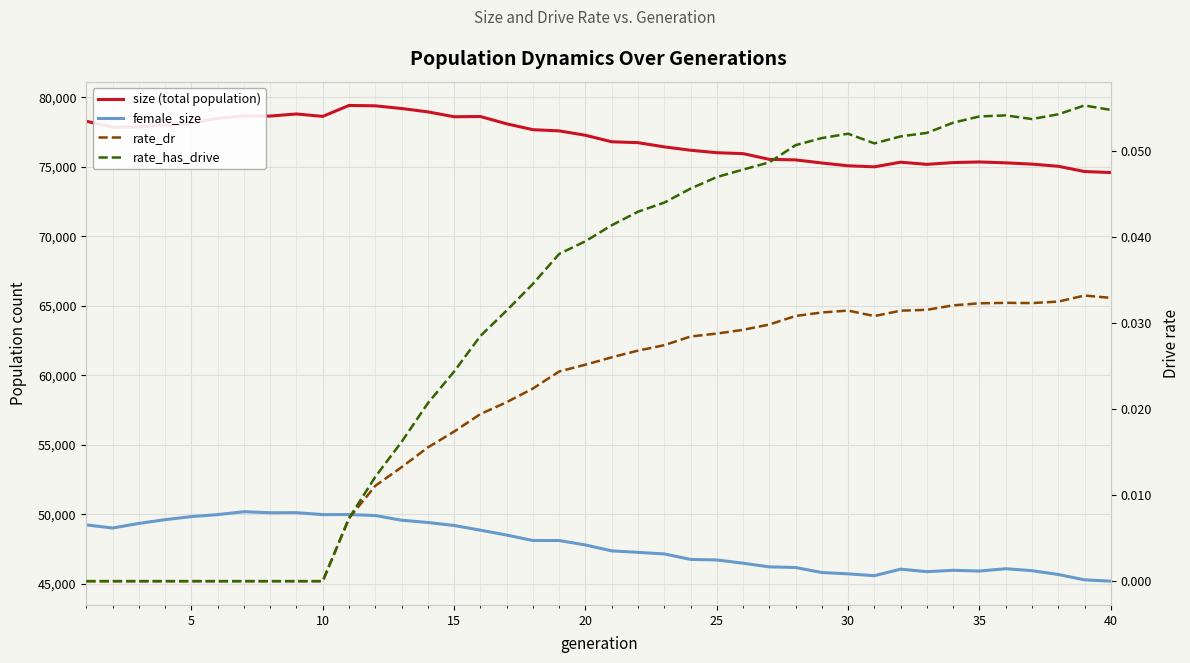

At how many categories does at least one series exceed 9930?

40